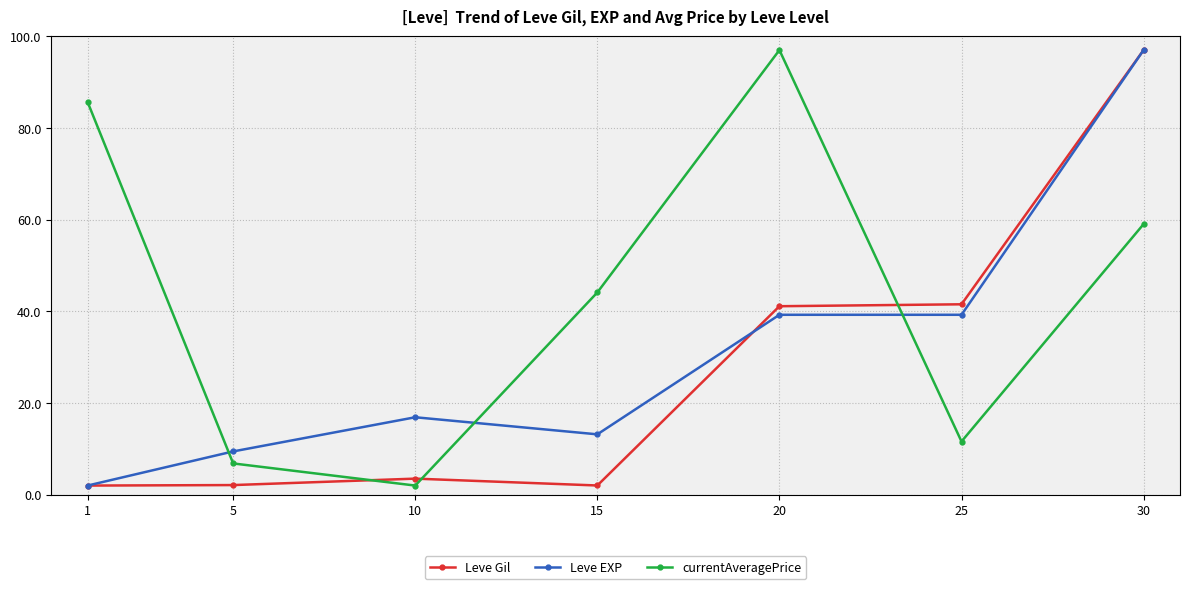

At which label does Leve Gil reach its peak?

30